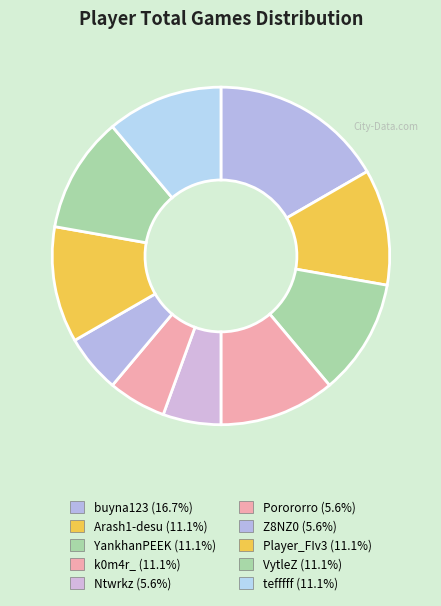

How many segments does this pie chart have?

10